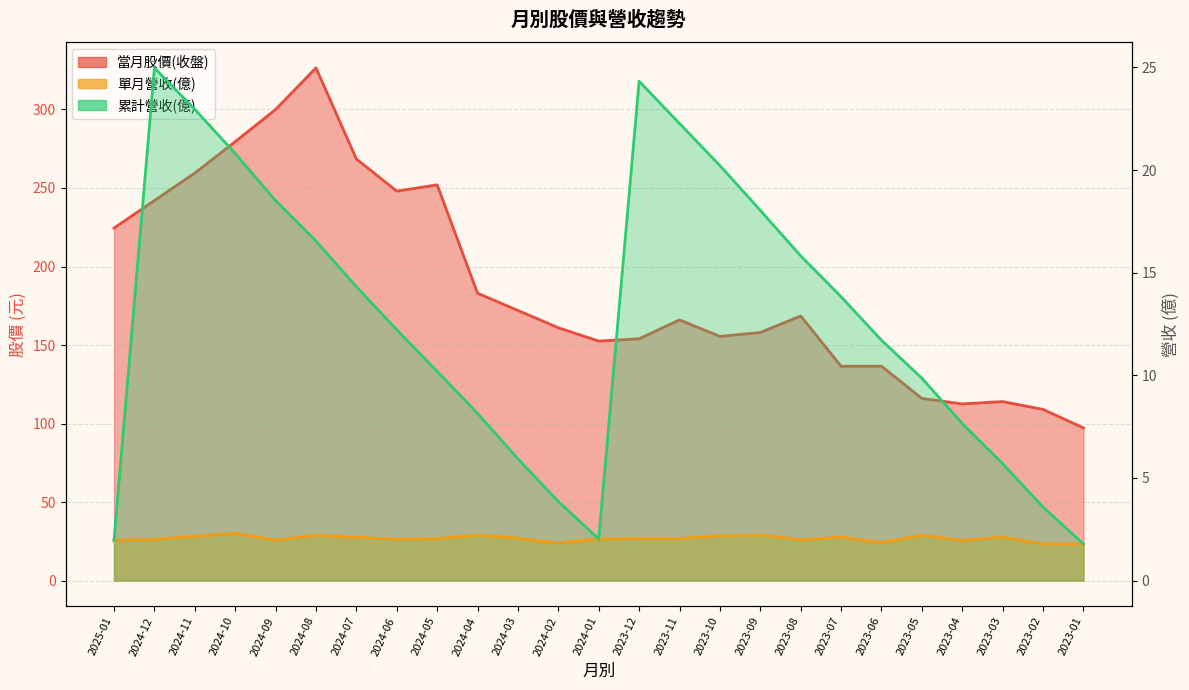

What is the difference between the maximum and second lowest values in the 當月股價(收盤) series?

217.5